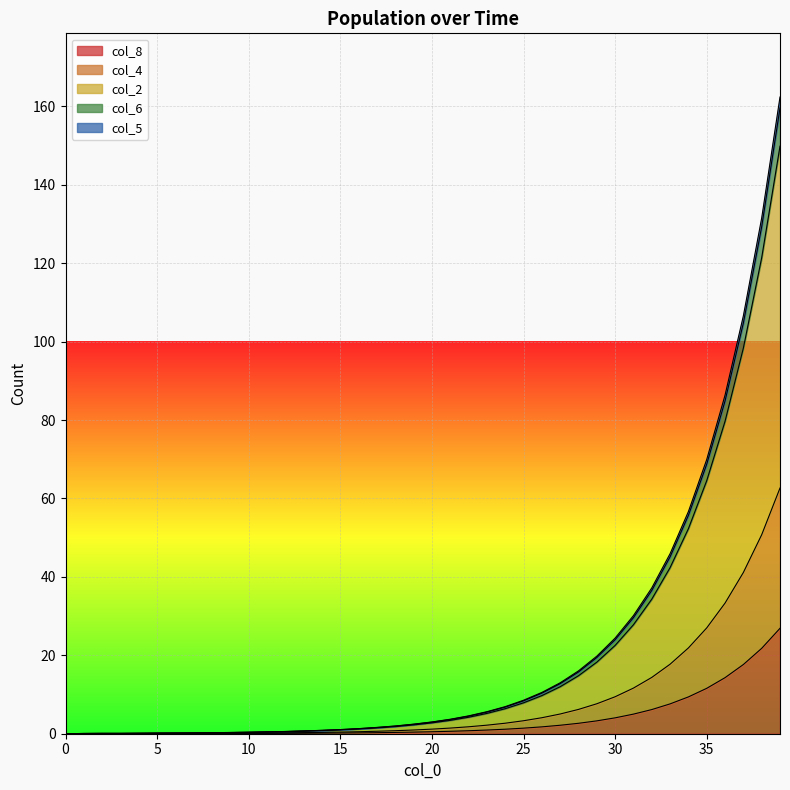

True or false: col_8 and col_4 cross at least once.

False